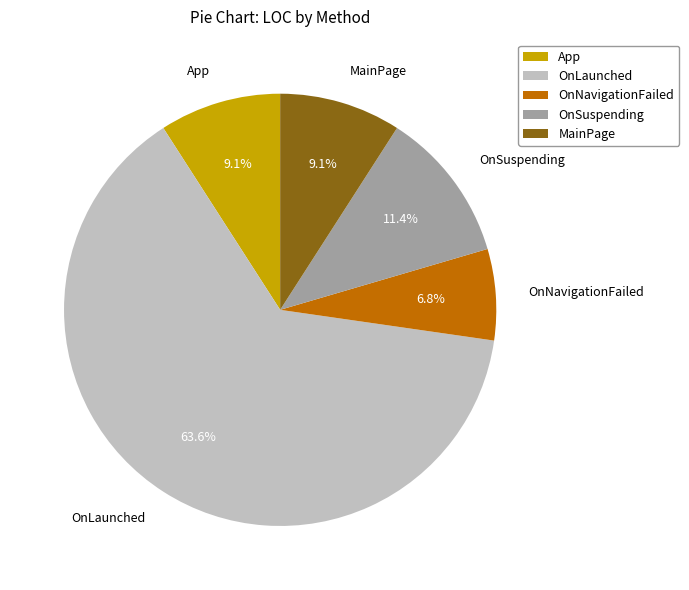

What is the smallest slice in the pie chart?

OnNavigationFailed